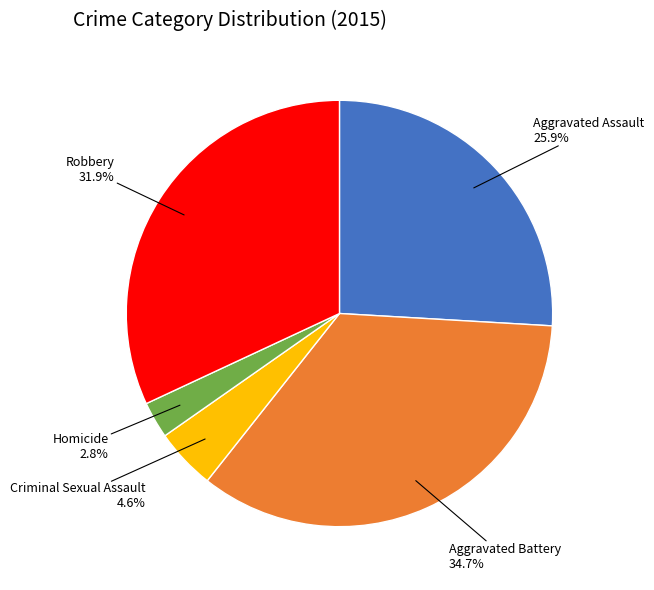

Which slice is the largest?

Aggravated Battery